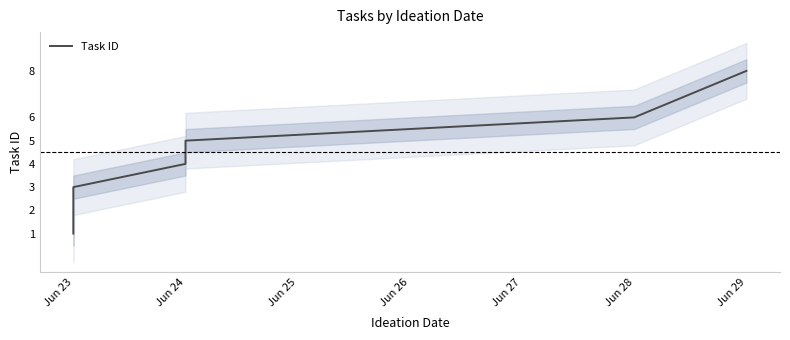

Rank the categories by value from highest to lowest.

Jun 29, Jun 28, Jun 24, Jun 24, Jun 23, Jun 23, Jun 23